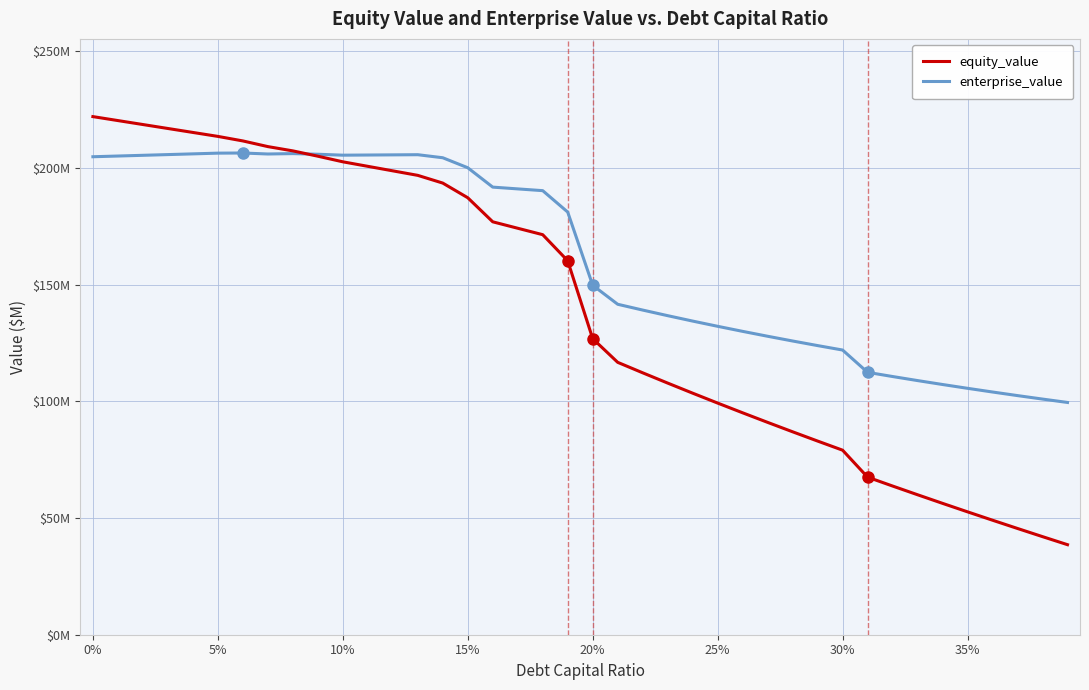

True or false: enterprise_value and equity_value intersect in this chart.

True